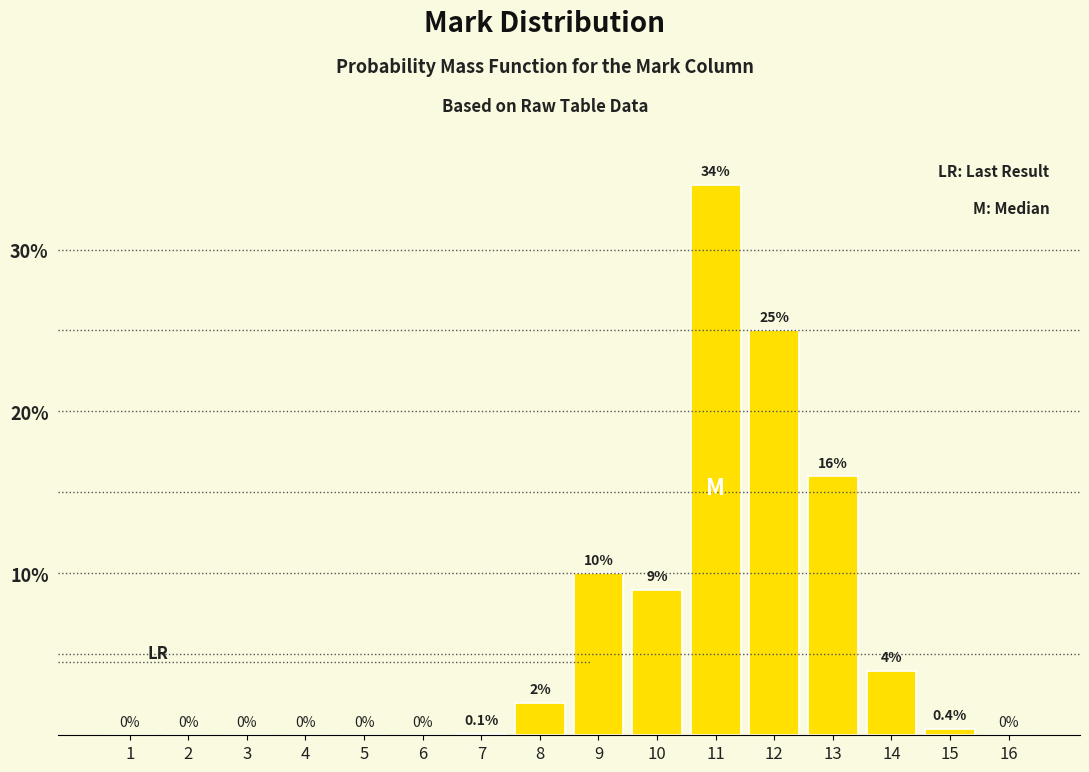

Reading left to right, what are all the values shown in this chart?

1=0.0	2=0.0	3=0.0	4=0.0	5=0.0	6=0.0	7=0.1	8=2.0	9=10.0	10=9.0	11=34.0	12=25.0	13=16.0	14=4.0	15=0.4	16=0.0